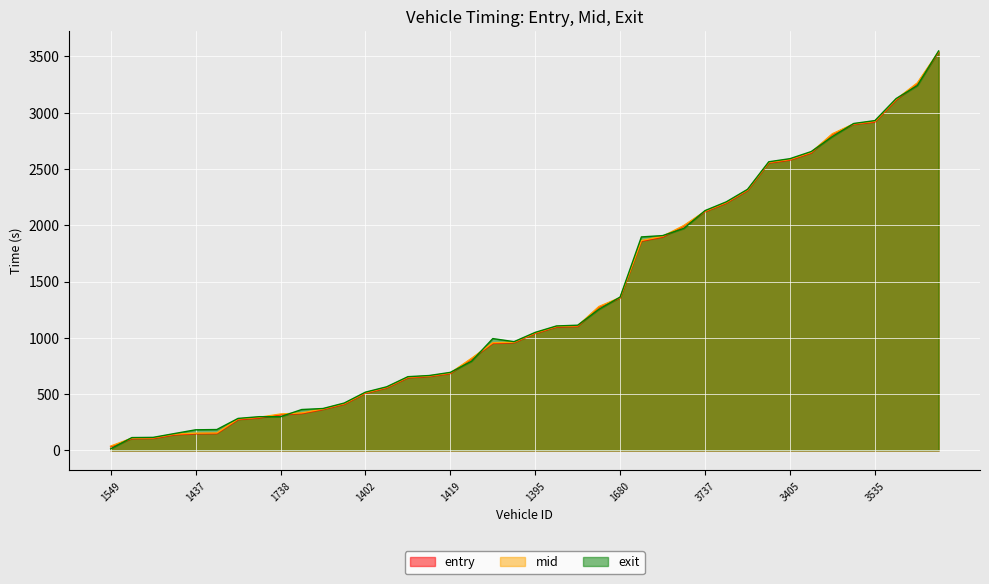

What is the label of the 3rd point from the left?

1675